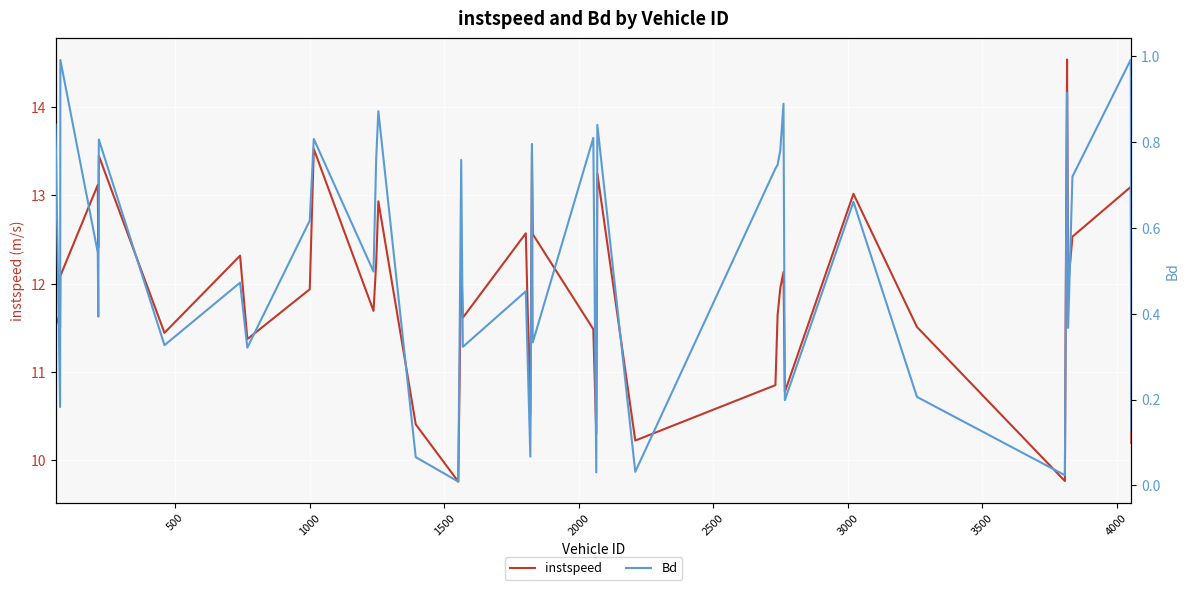

True or false: instspeed and Bd intersect in this chart.

False